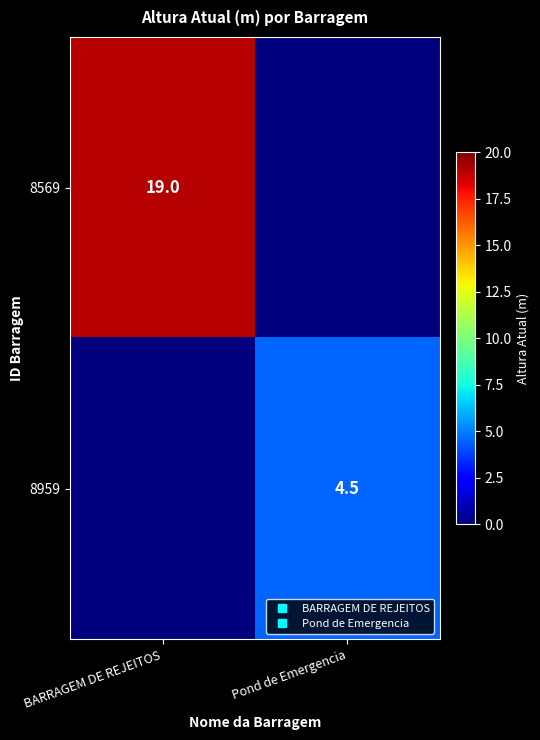

At which category is the sum across all series the highest?

BARRAGEM DE REJEITOS